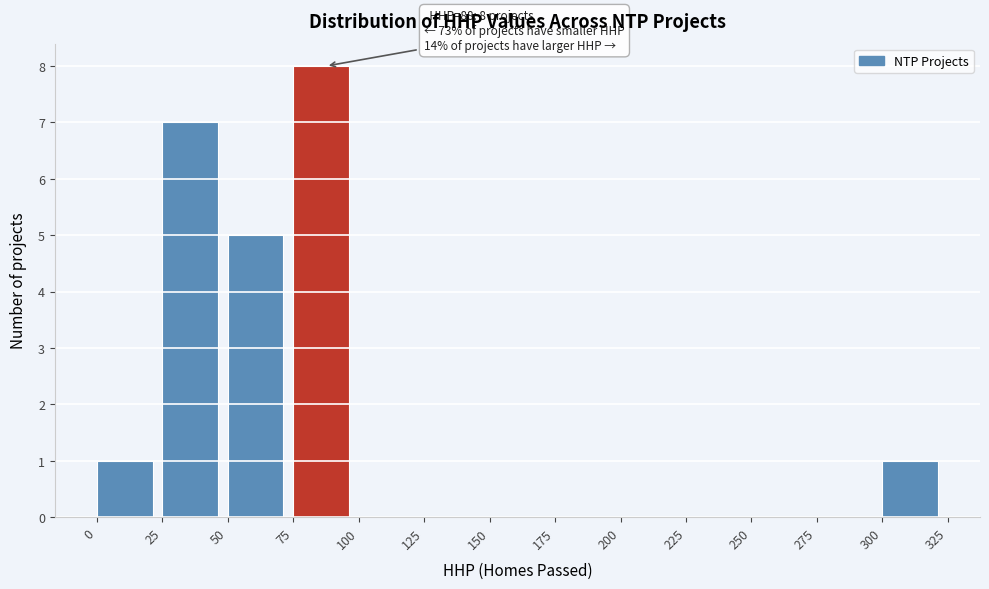

Which range on the x-axis has the tallest bar?

75 to 100